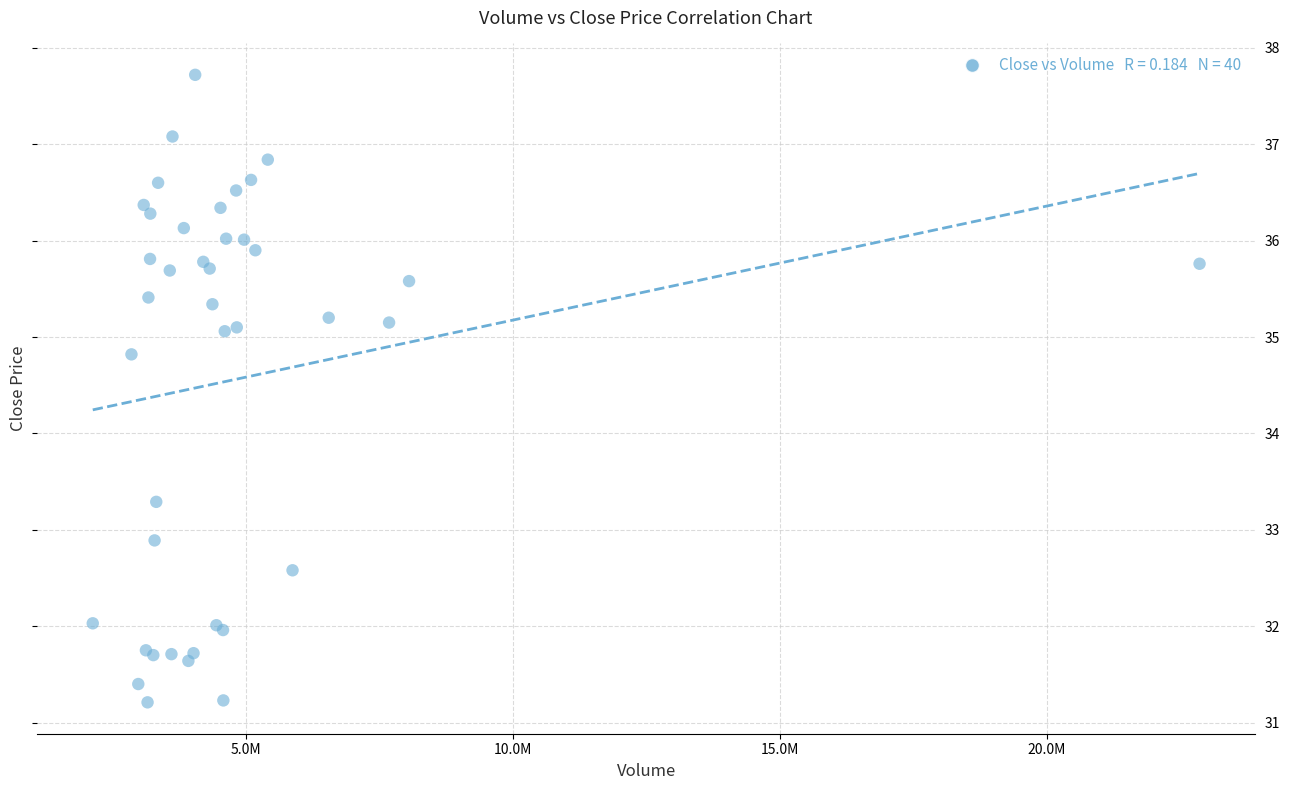

What Y value in the scatter plot is closest to 34?

33.3